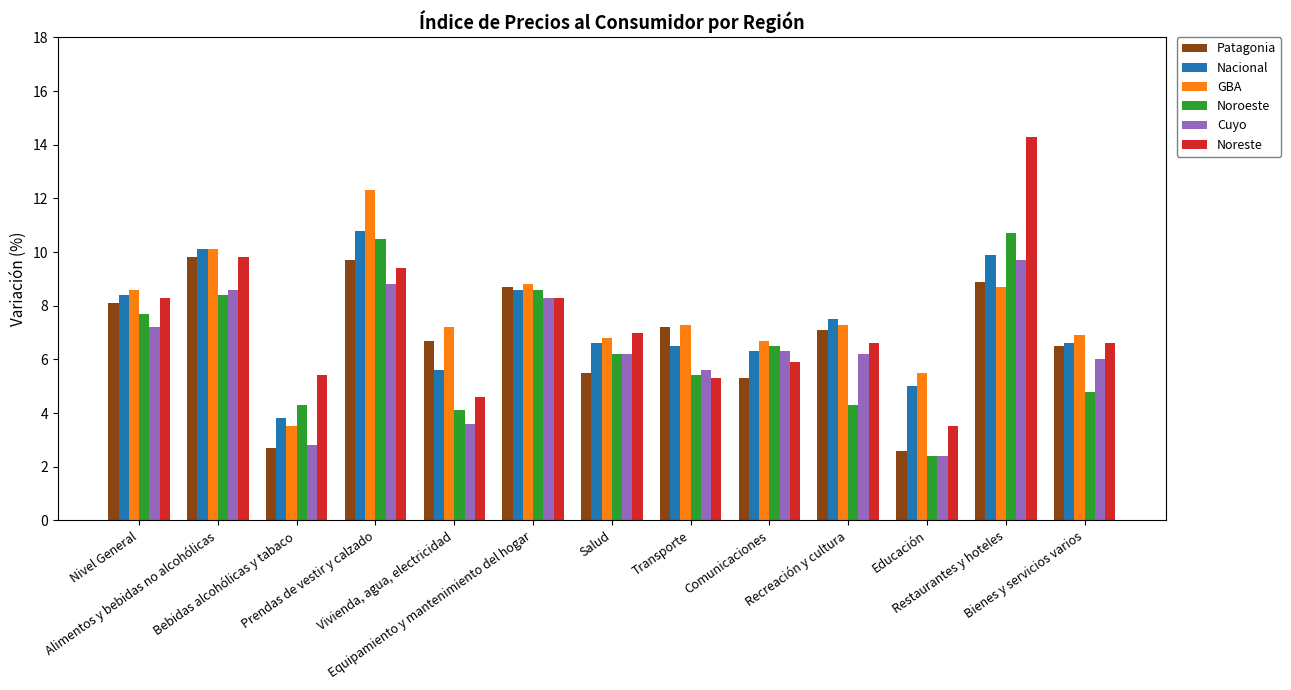

Reading left to right, transcribe all the data shown in this chart.

Patagonia: Nivel General=8.1	Alimentos y bebidas no alcohólicas=9.8	Bebidas alcohólicas y tabaco=2.7	Prendas de vestir y calzado=9.7	Vivienda, agua, electricidad=6.7	Equipamiento y mantenimiento del hogar=8.7	Salud=5.5	Transporte=7.2	Comunicaciones=5.3	Recreación y cultura=7.1	Educación=2.6	Restaurantes y hoteles=8.9	Bienes y servicios varios=6.5
Nacional: Nivel General=8.4	Alimentos y bebidas no alcohólicas=10.1	Bebidas alcohólicas y tabaco=3.8	Prendas de vestir y calzado=10.8	Vivienda, agua, electricidad=5.6	Equipamiento y mantenimiento del hogar=8.6	Salud=6.6	Transporte=6.5	Comunicaciones=6.3	Recreación y cultura=7.5	Educación=5.0	Restaurantes y hoteles=9.9	Bienes y servicios varios=6.6
GBA: Nivel General=8.6	Alimentos y bebidas no alcohólicas=10.1	Bebidas alcohólicas y tabaco=3.5	Prendas de vestir y calzado=12.3	Vivienda, agua, electricidad=7.2	Equipamiento y mantenimiento del hogar=8.8	Salud=6.8	Transporte=7.3	Comunicaciones=6.7	Recreación y cultura=7.3	Educación=5.5	Restaurantes y hoteles=8.7	Bienes y servicios varios=6.9
Noroeste: Nivel General=7.7	Alimentos y bebidas no alcohólicas=8.4	Bebidas alcohólicas y tabaco=4.3	Prendas de vestir y calzado=10.5	Vivienda, agua, electricidad=4.1	Equipamiento y mantenimiento del hogar=8.6	Salud=6.2	Transporte=5.4	Comunicaciones=6.5	Recreación y cultura=4.3	Educación=2.4	Restaurantes y hoteles=10.7	Bienes y servicios varios=4.8
Cuyo: Nivel General=7.2	Alimentos y bebidas no alcohólicas=8.6	Bebidas alcohólicas y tabaco=2.8	Prendas de vestir y calzado=8.8	Vivienda, agua, electricidad=3.6	Equipamiento y mantenimiento del hogar=8.3	Salud=6.2	Transporte=5.6	Comunicaciones=6.3	Recreación y cultura=6.2	Educación=2.4	Restaurantes y hoteles=9.7	Bienes y servicios varios=6.0
Noreste: Nivel General=8.3	Alimentos y bebidas no alcohólicas=9.8	Bebidas alcohólicas y tabaco=5.4	Prendas de vestir y calzado=9.4	Vivienda, agua, electricidad=4.6	Equipamiento y mantenimiento del hogar=8.3	Salud=7.0	Transporte=5.3	Comunicaciones=5.9	Recreación y cultura=6.6	Educación=3.5	Restaurantes y hoteles=14.3	Bienes y servicios varios=6.6